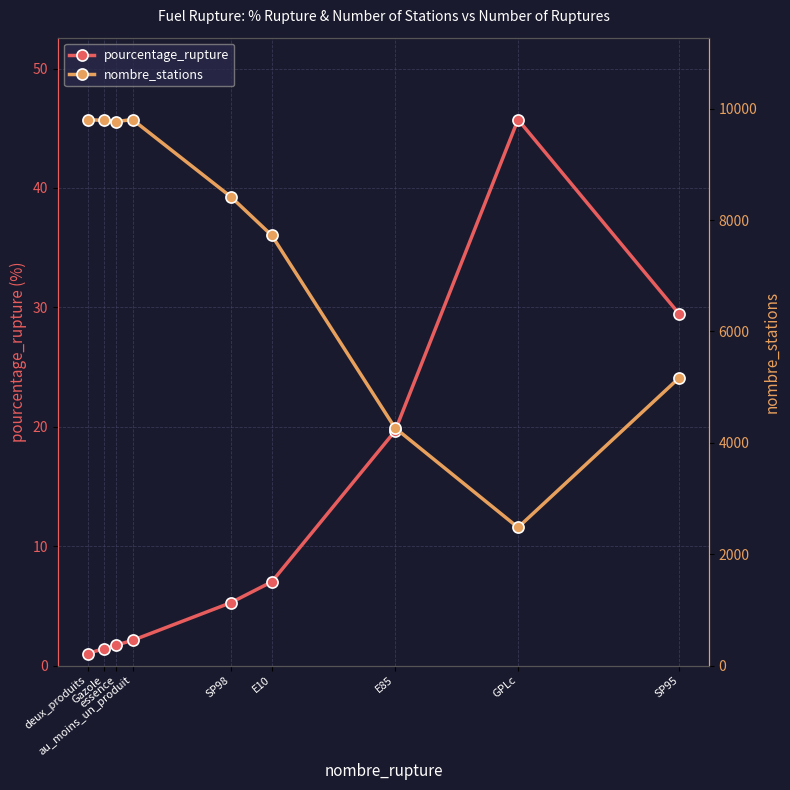

Rank the series by their average value, from lowest to highest.

pourcentage_rupture, nombre_stations